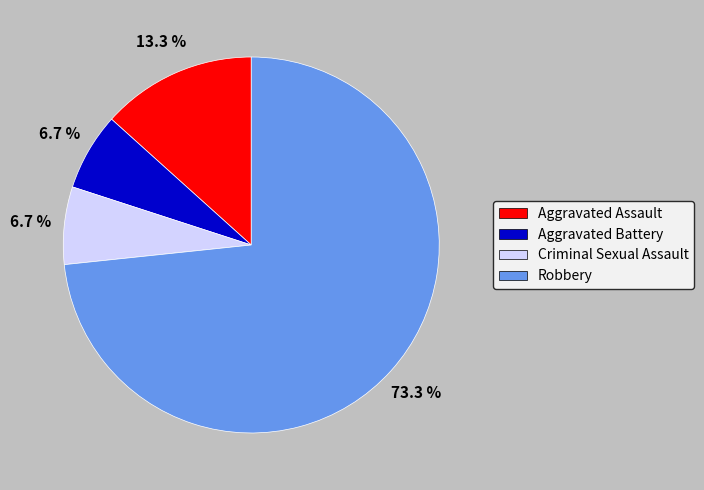

Which has a higher value, Robbery or Aggravated Assault?

Robbery